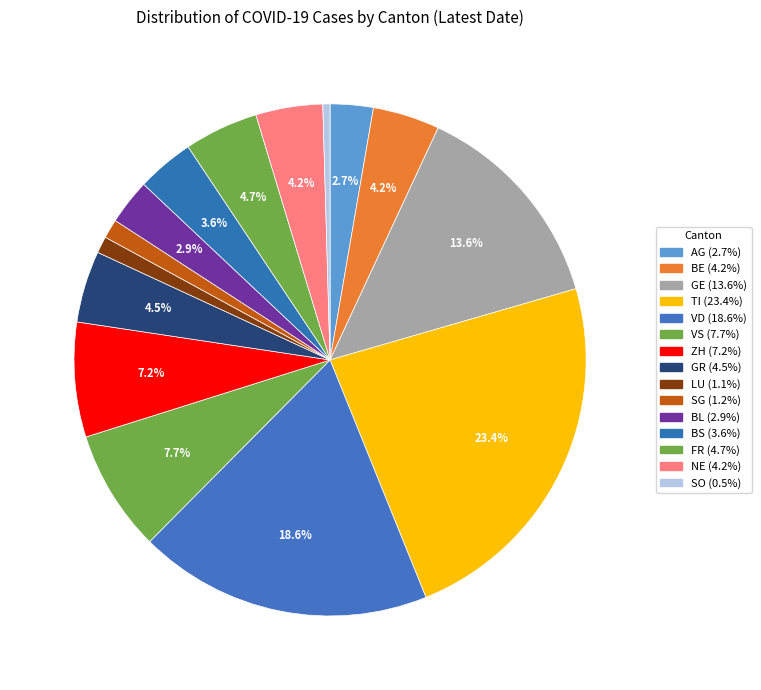

Which category has the biggest portion of the pie?

TI